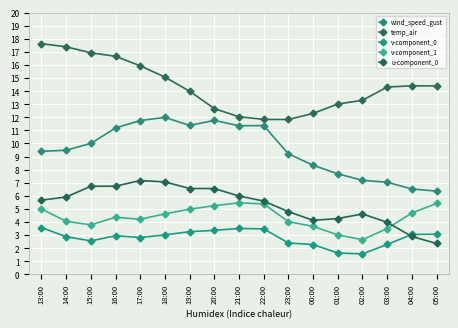

Which series has the largest total across all categories?

temp_air